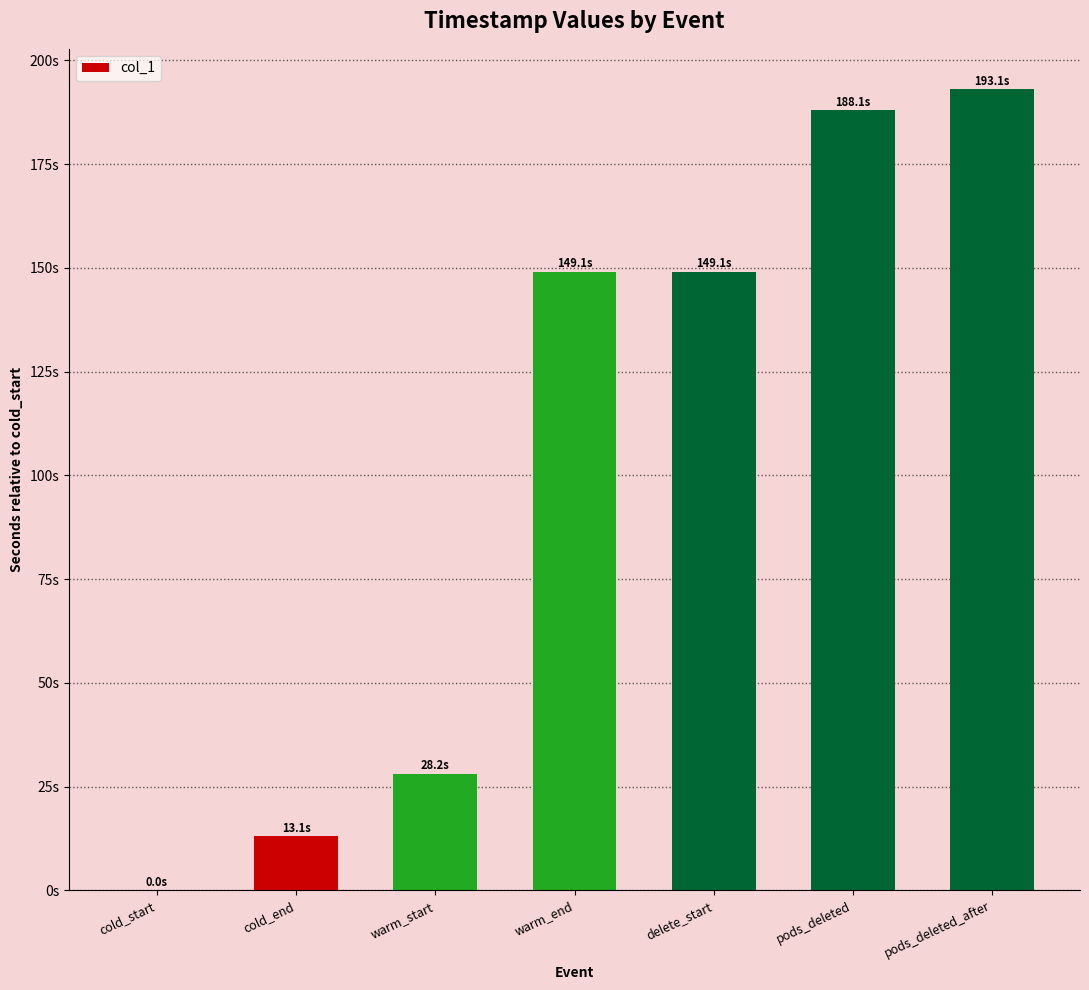

Are the bars horizontal?

No